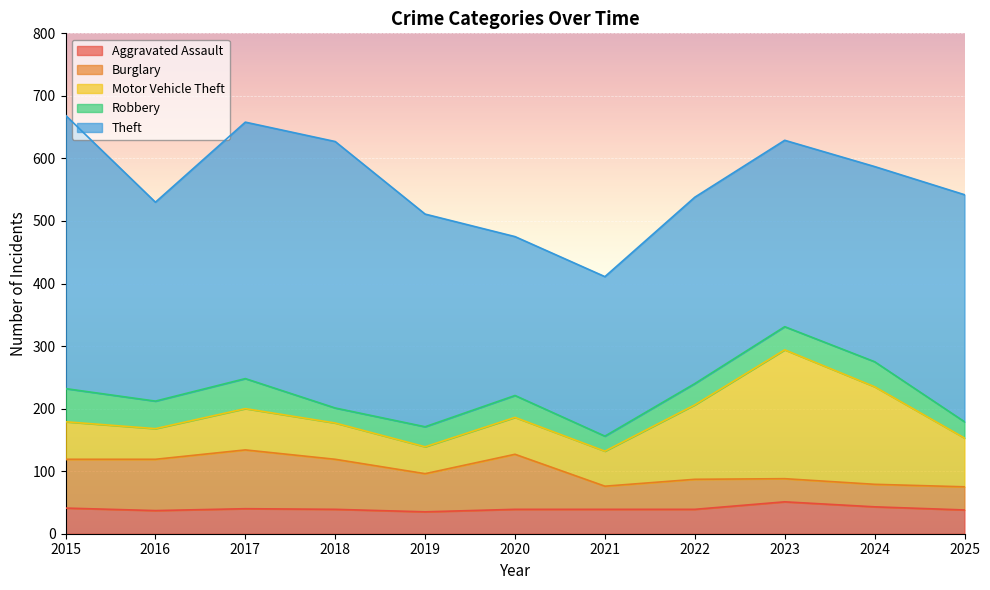

What are all the series names shown in the legend?

Aggravated Assault, Burglary, Motor Vehicle Theft, Robbery, Theft